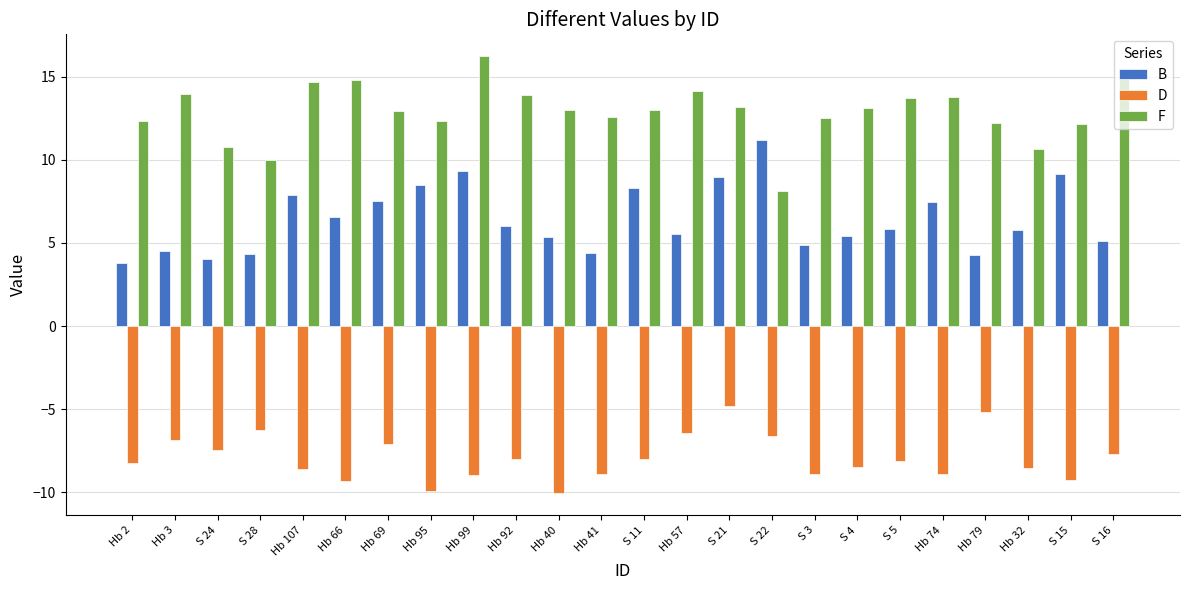

Count the number of categories in the chart.

24